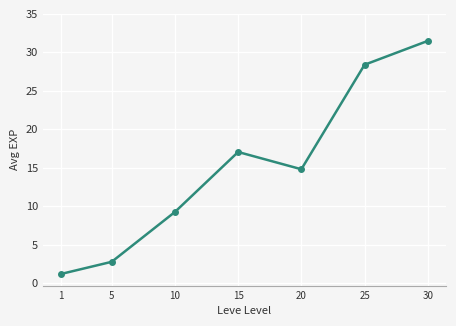

Is this an area chart (filled region under the line)?

No